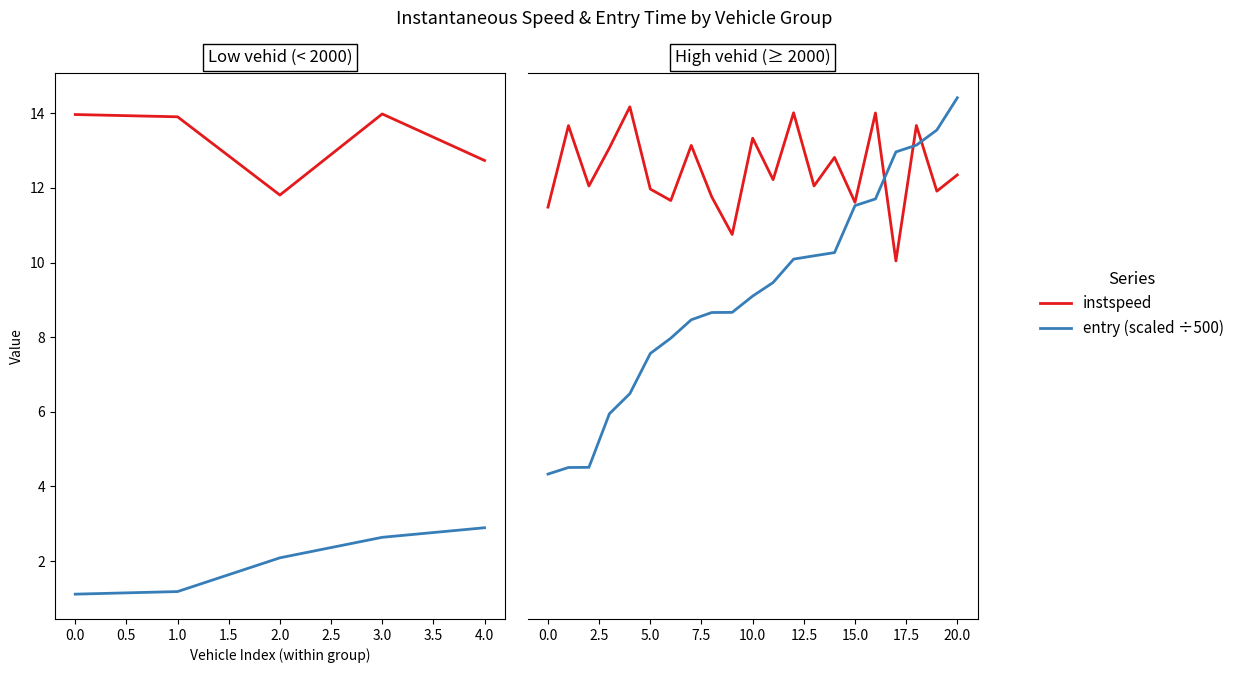

Between which two adjacent categories do instspeed and entry (scaled) first intersect?

16 and 17